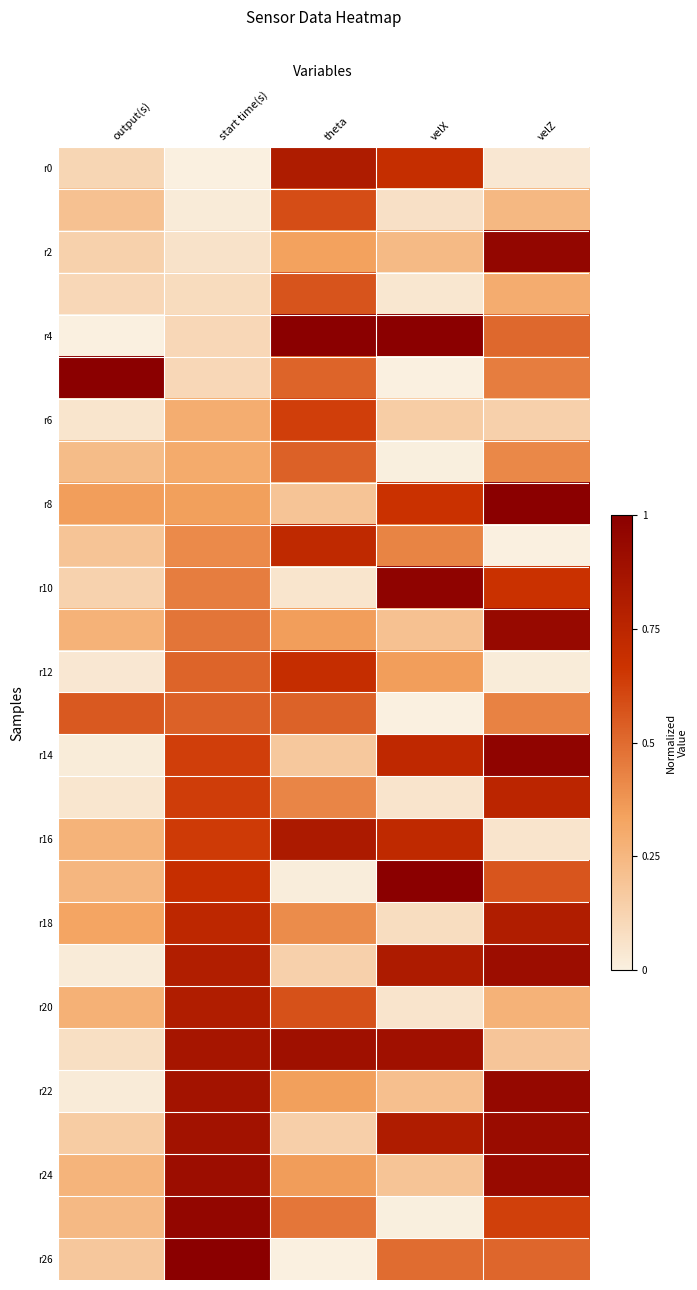

What is the total value across all series at velZ?

14.5